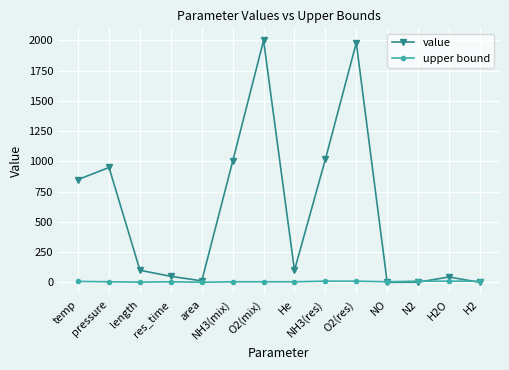

Is the value of value at NH3(mix) greater than the value of upper bound at area?

Yes